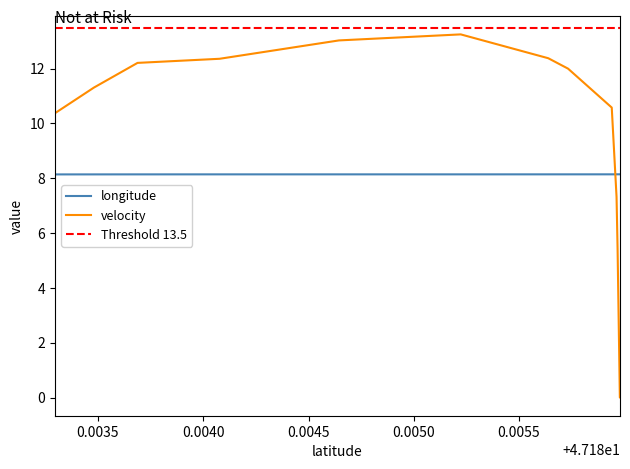

Is the value of velocity at 47.1859402 greater than the value of longitude at 47.1859787?

Yes